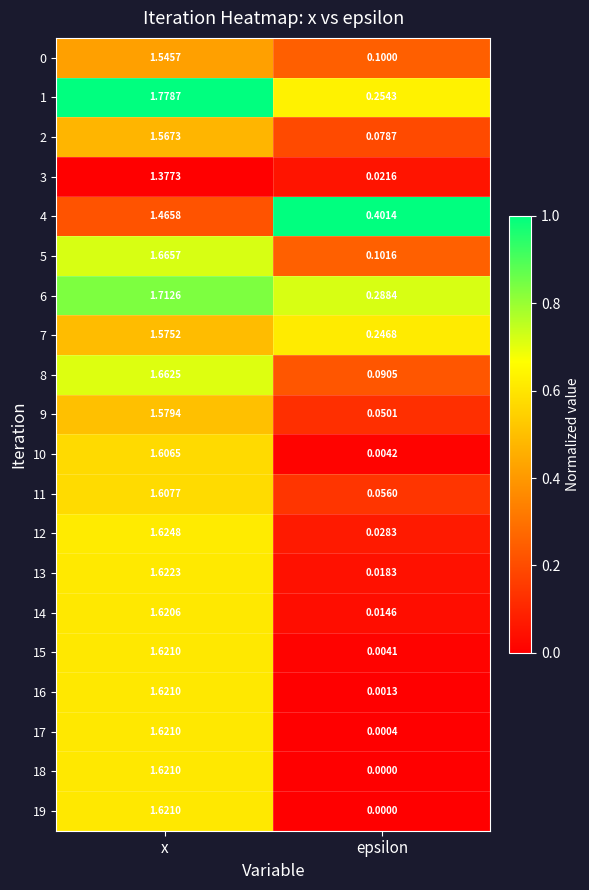

Rank the categories by 5 value from highest to lowest.

x, epsilon